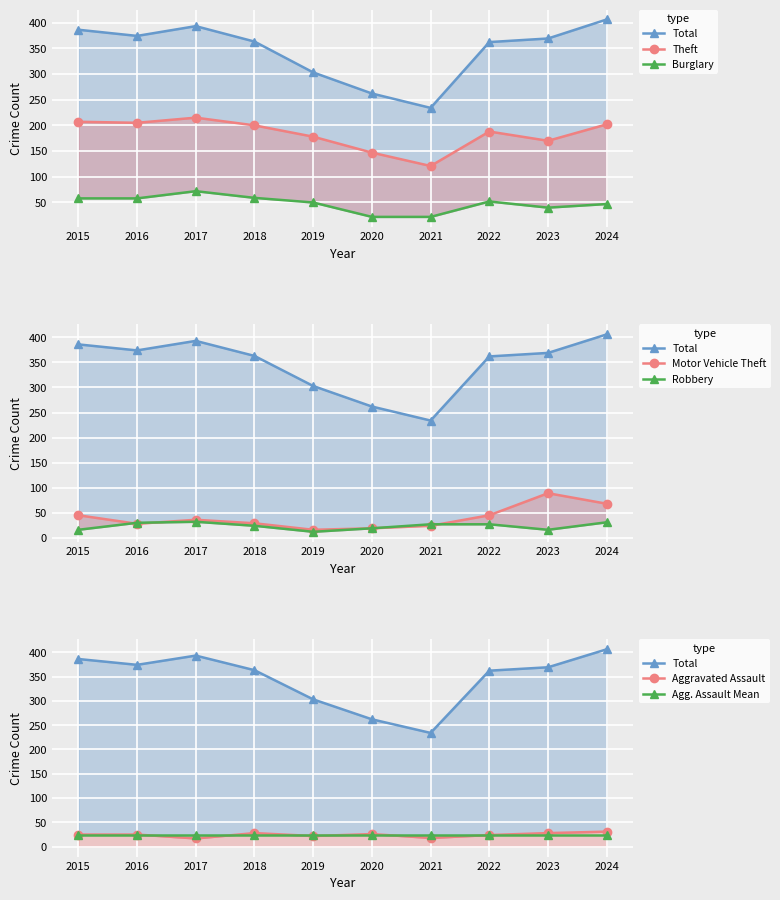

Is the value of Motor Vehicle Theft at 2017 greater than the value of Burglary at 2021?

Yes